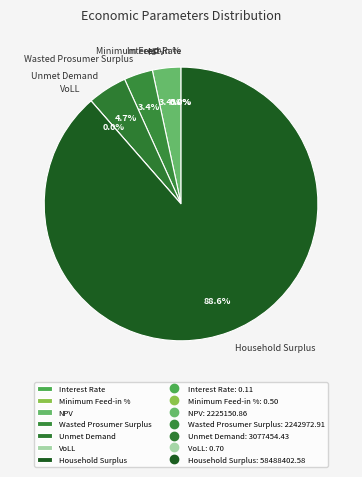

To the nearest percent, what is the average slice percentage?

14%